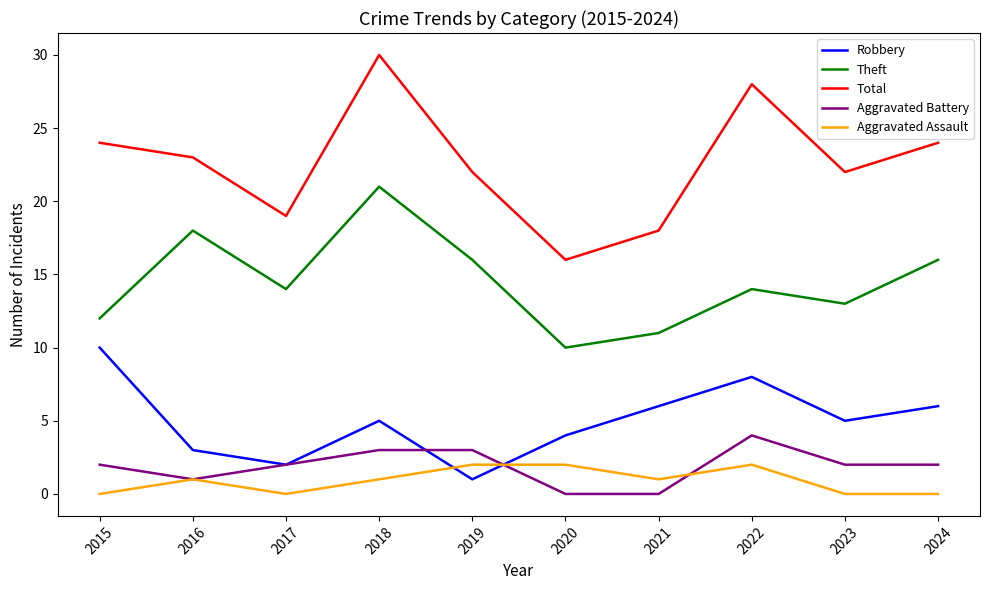

The value of Aggravated Battery at 2021 is -2. True or false?

False